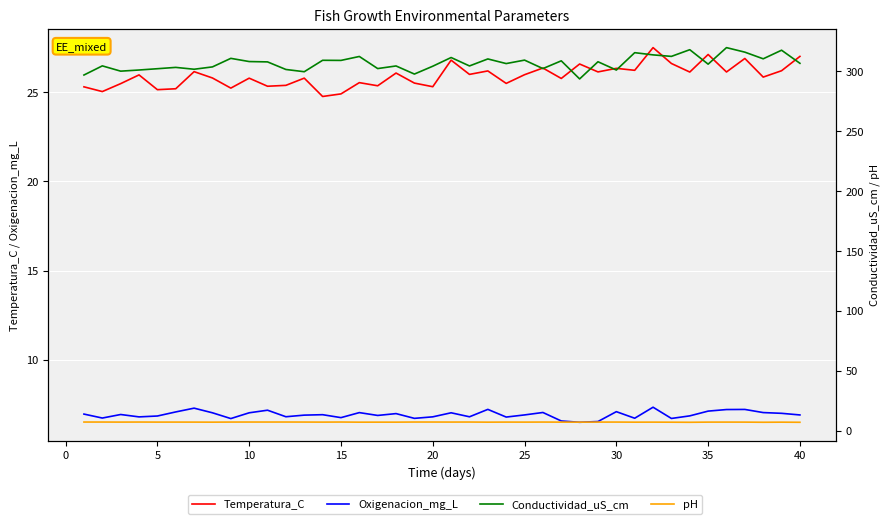

Which series has the largest range (max minus min)?

Conductividad_uS_cm